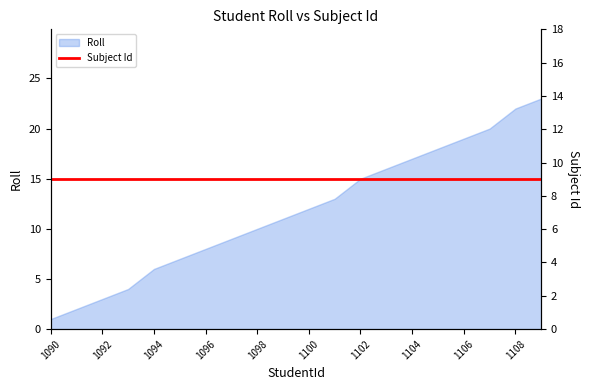

The Roll series shows 20 at 1102. True or false?

False